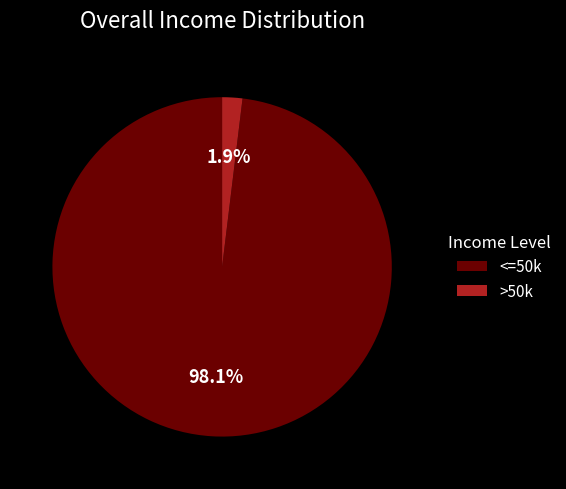

How many segments does this pie chart have?

2